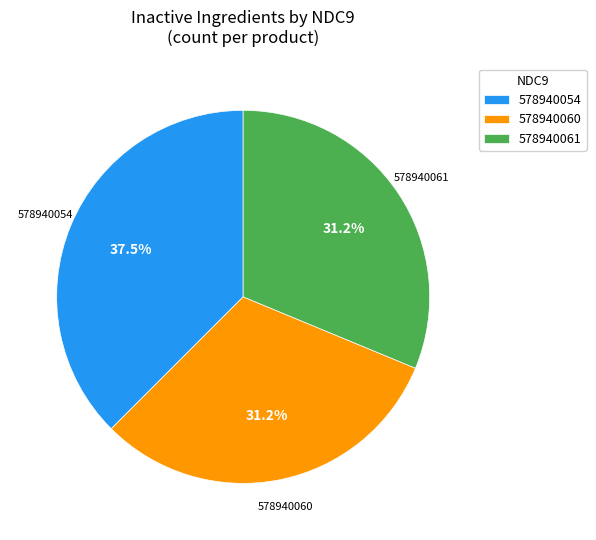

To the nearest percent, what portion does 578940060 represent?

31%